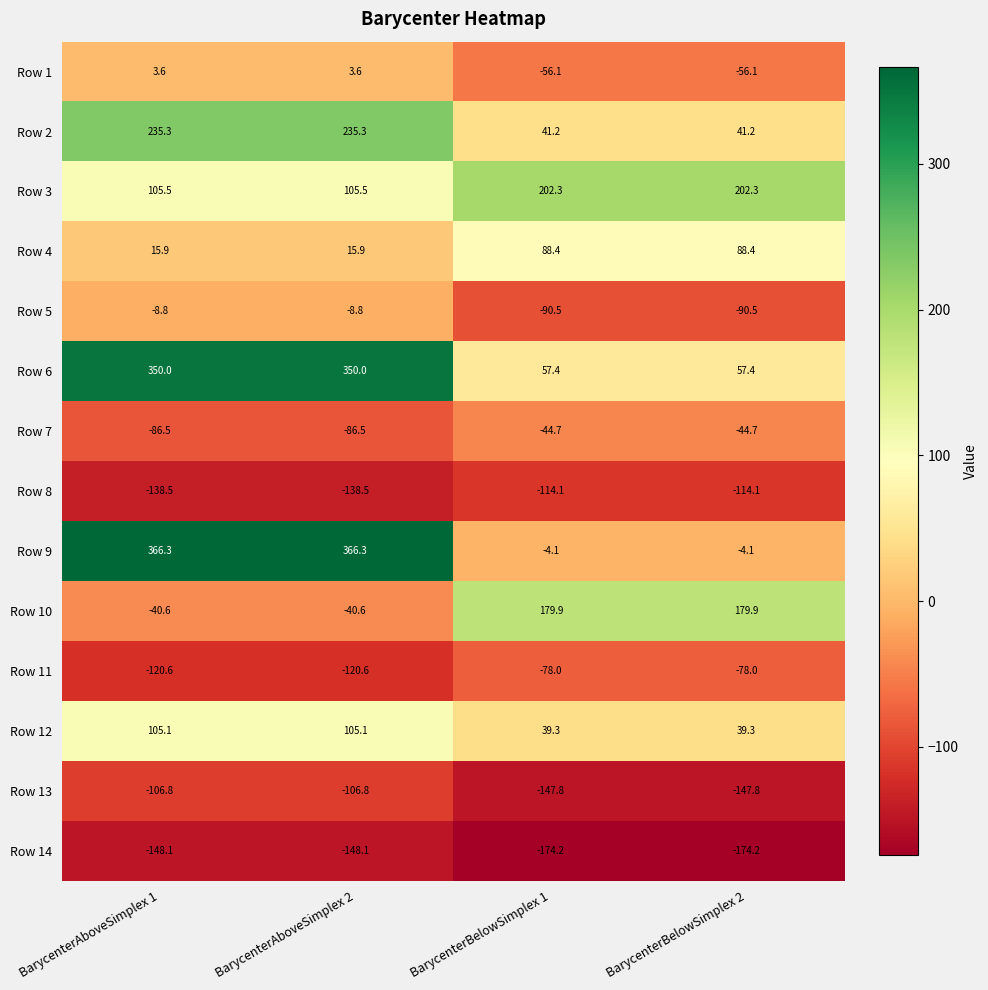

How many data points in Row 6 are less than 350?

2